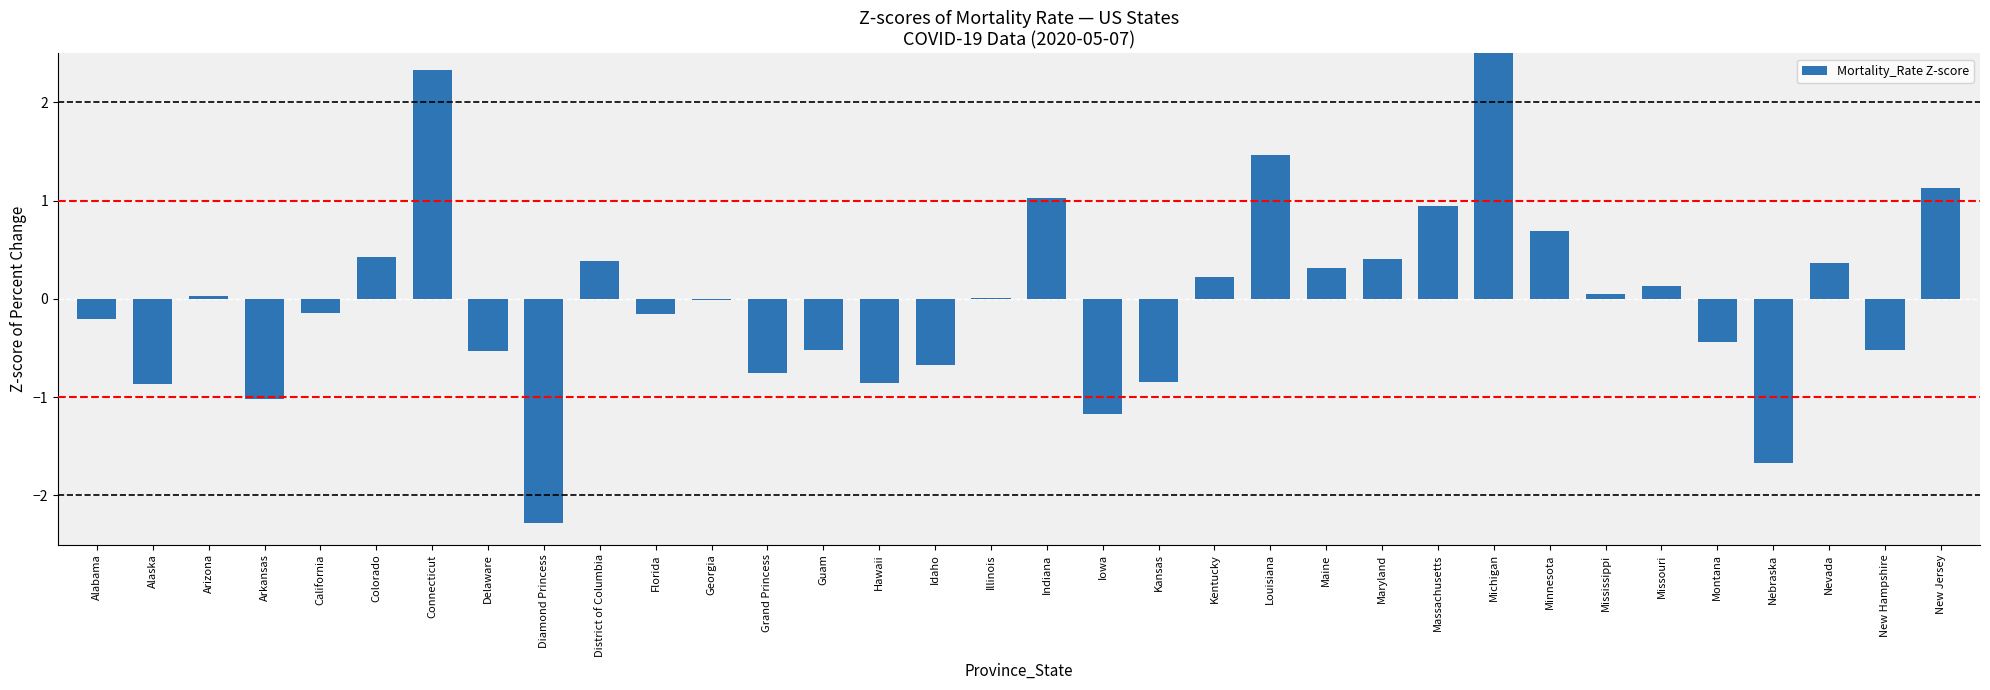

How many bars are there in total?

34